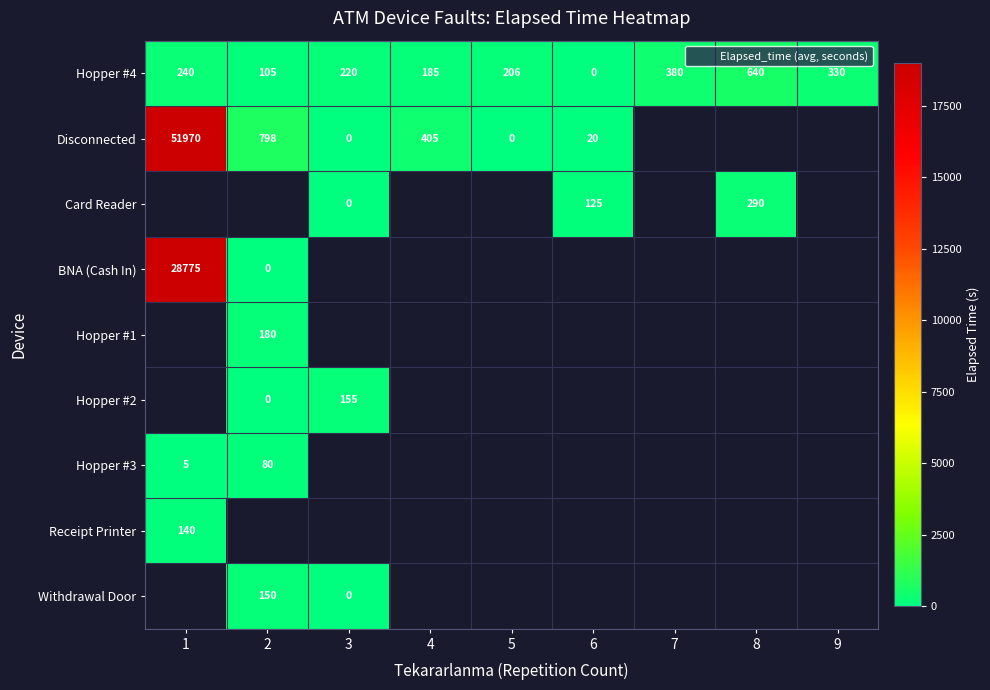

The value of Card Reader at 8 is 85. True or false?

False